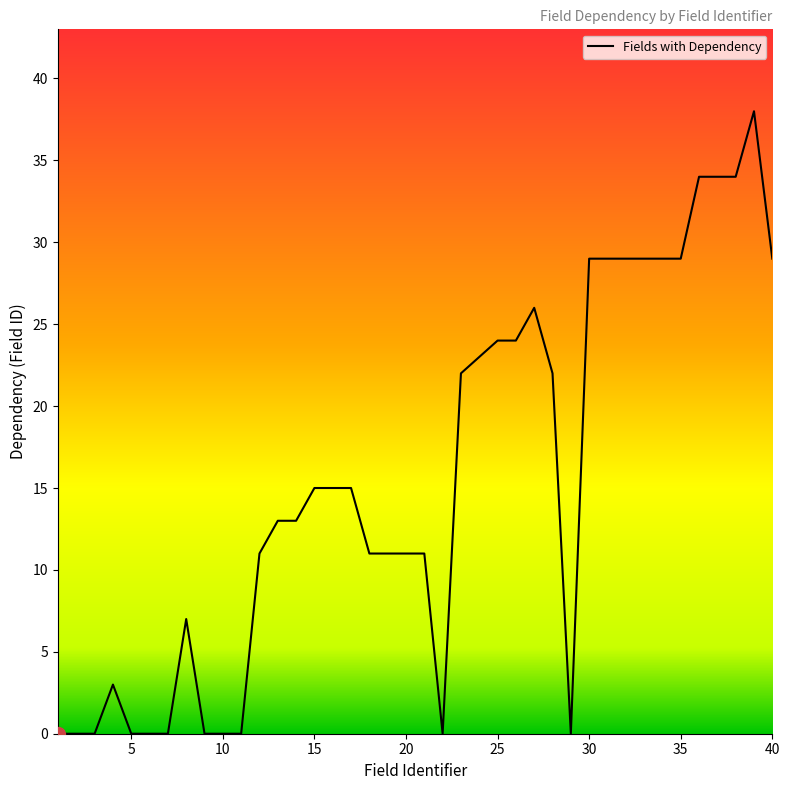

What is the greatest value displayed?

38